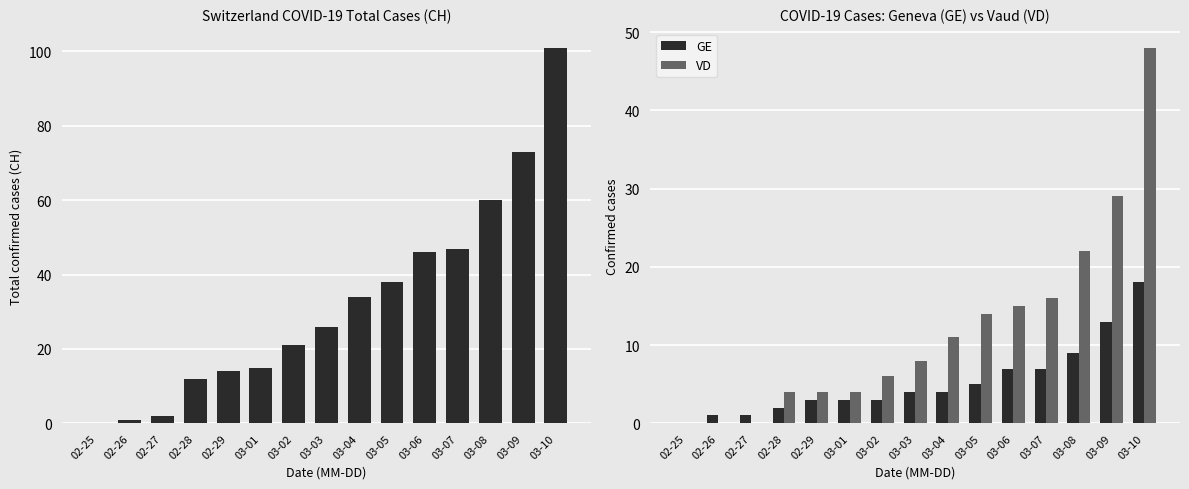

At which label is GE closest to 9?

03-08